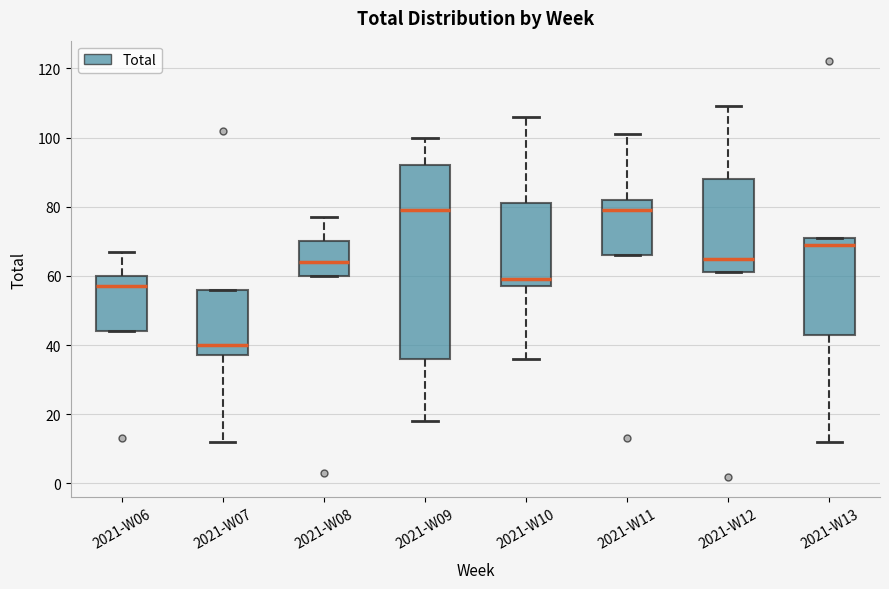

Comparing the boxes themselves (not the whiskers), which one is the tallest?

2021-W09